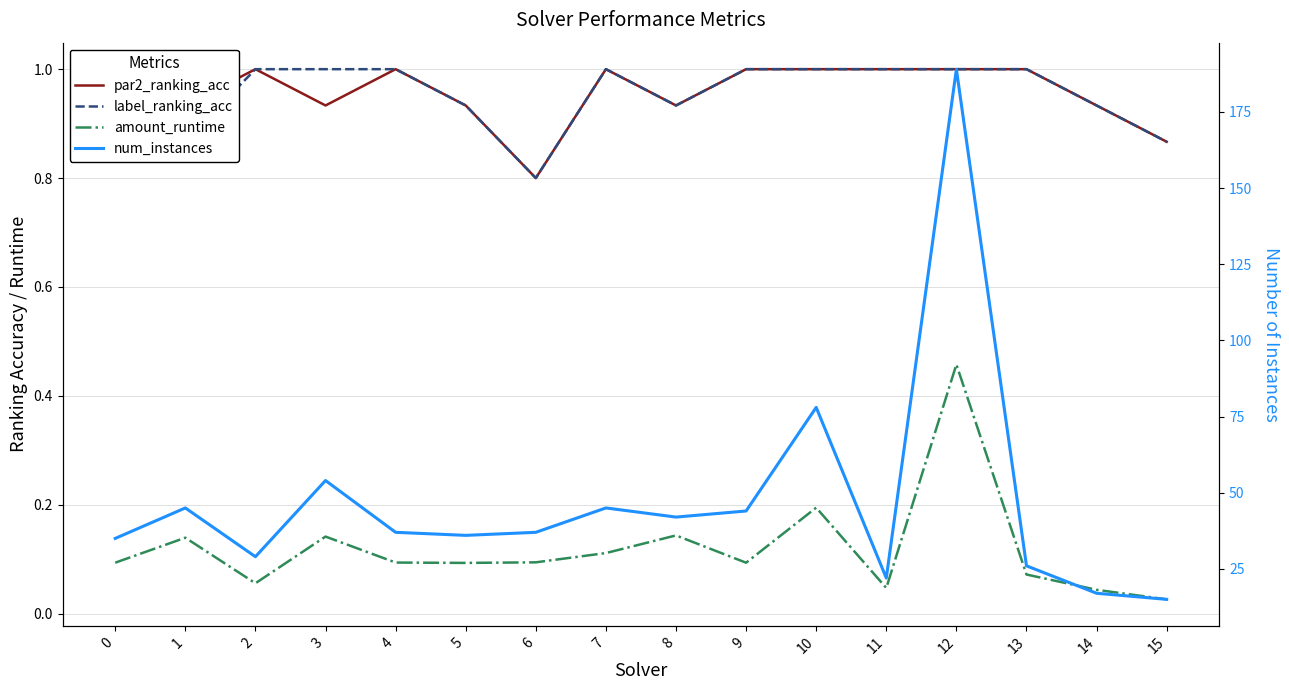

What is the sum of all par2_ranking_acc values?

15.3